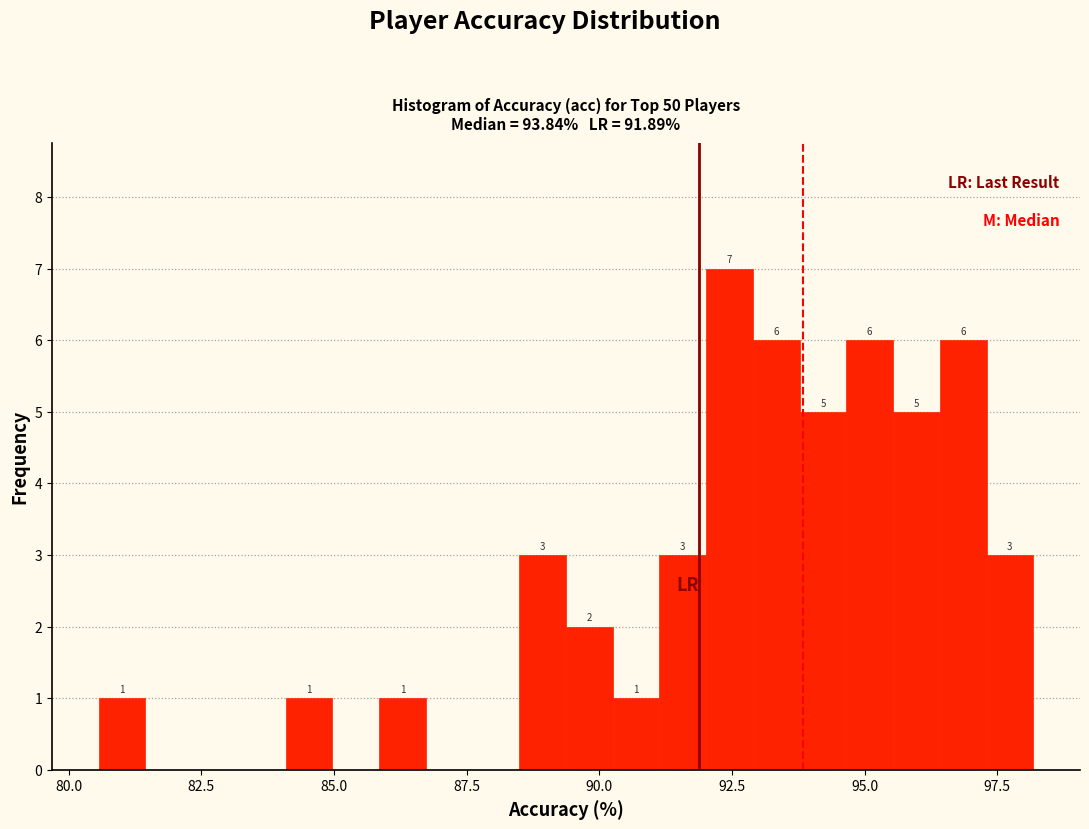

Around what value on the x-axis is the tallest bar? Give the approximate position of its centre, as read against the axis.

92.5